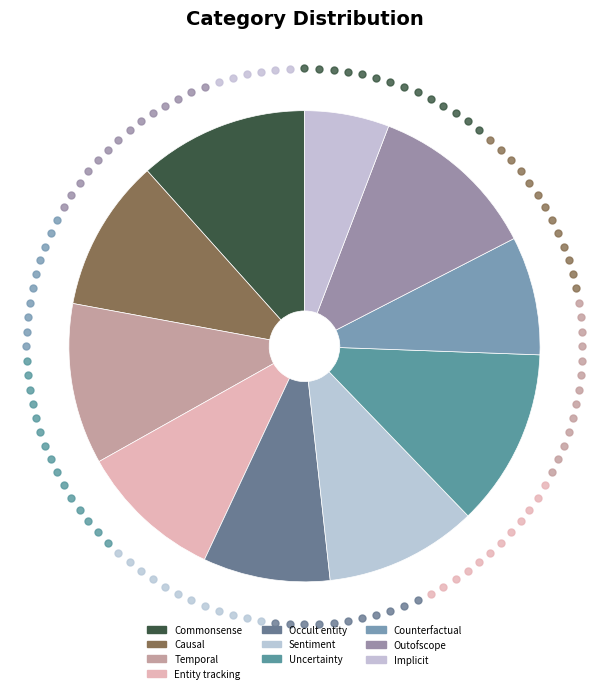

How many slices are in this pie chart?

10